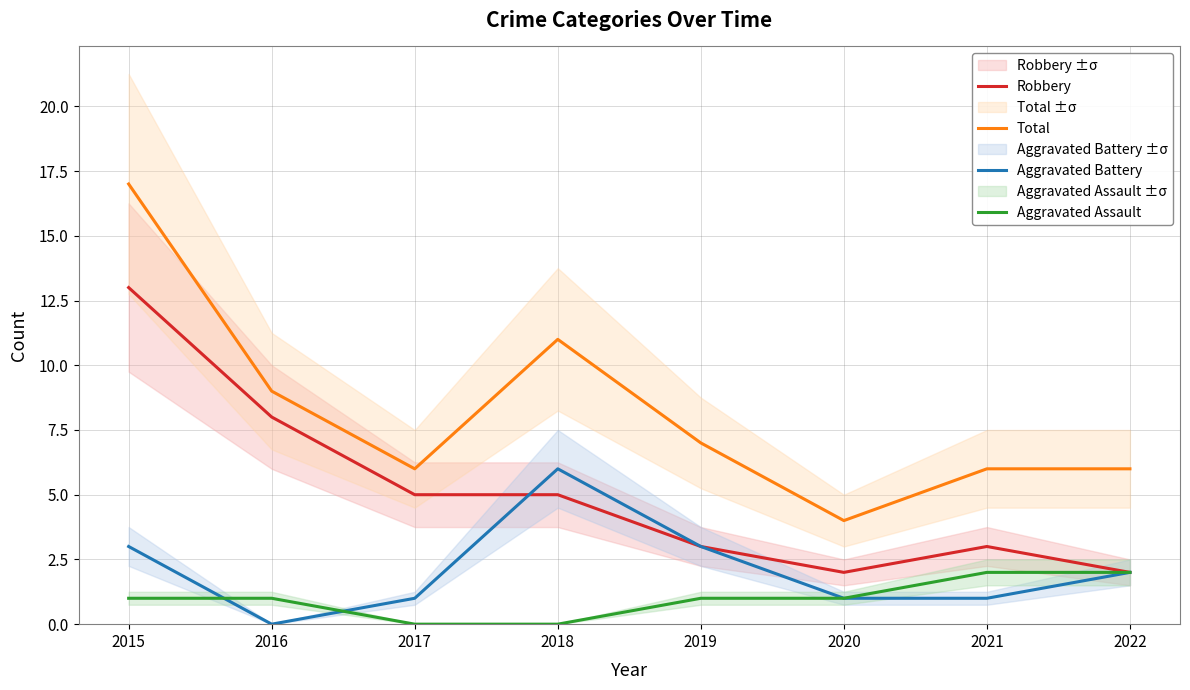

What is the average value of the Total series?

8